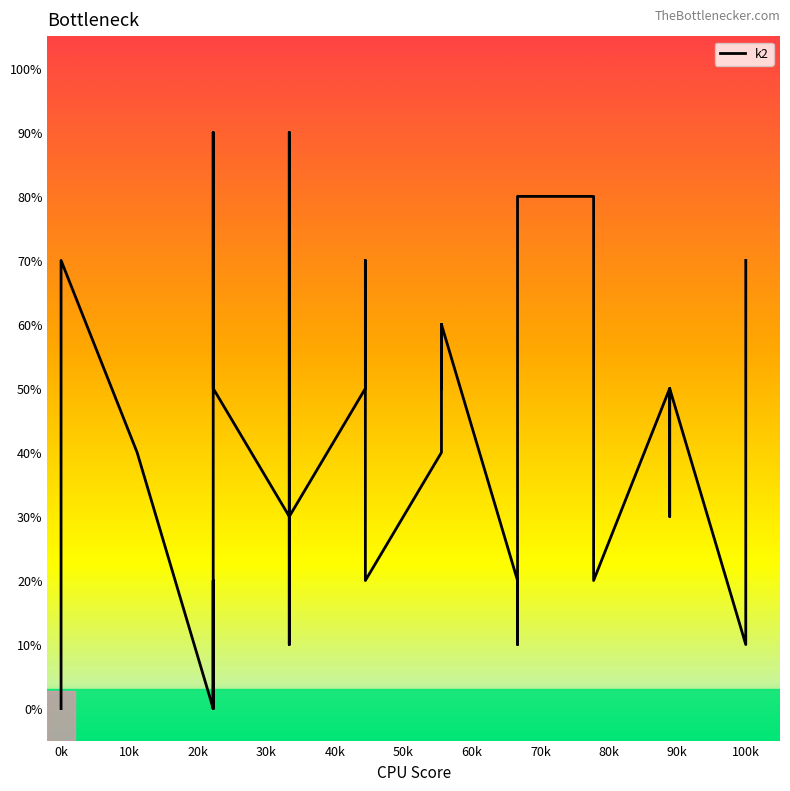

Is it true that the value at 34 is 14?

False